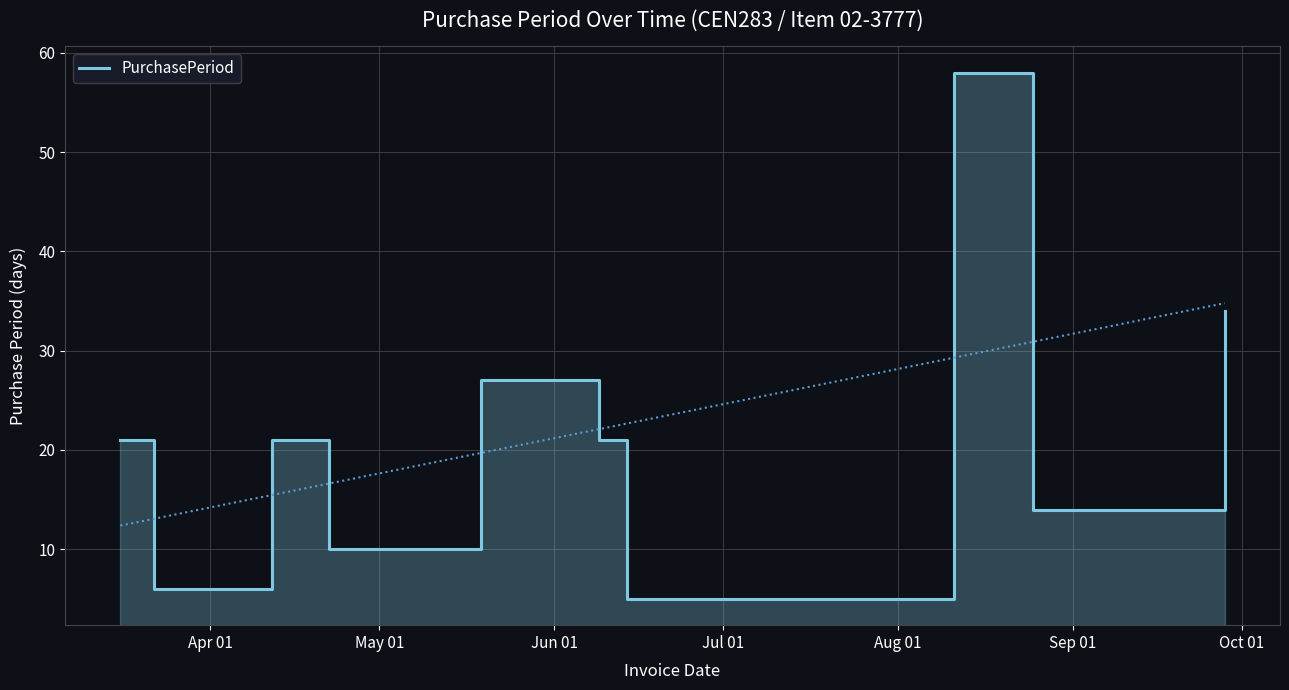

How many data points are less than 21?

4